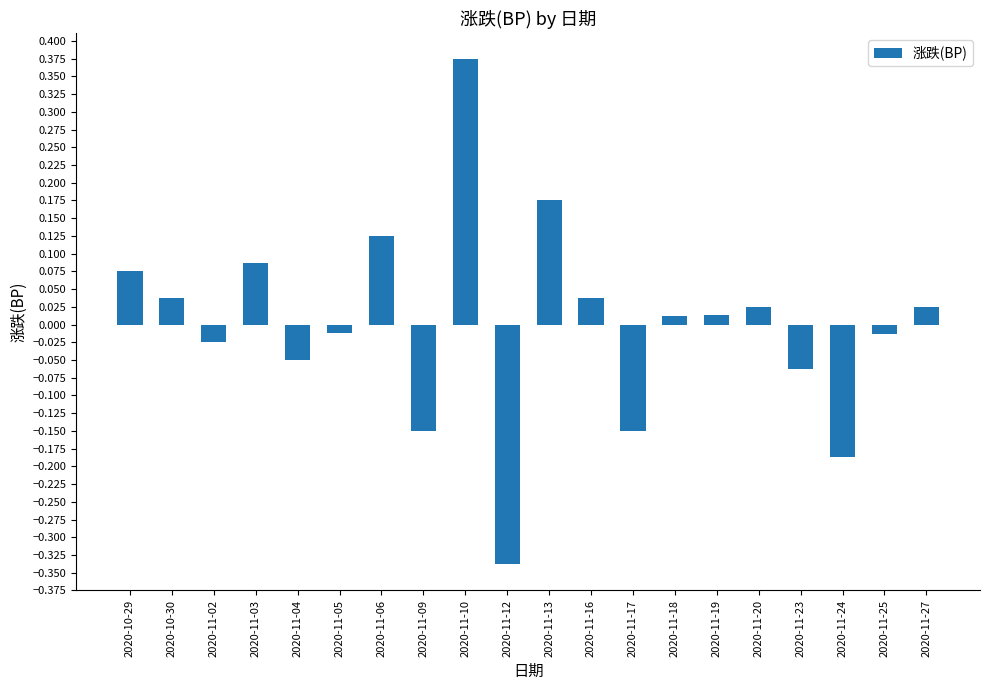

Is it true that the value at 2020-11-12 is -0.5?

False